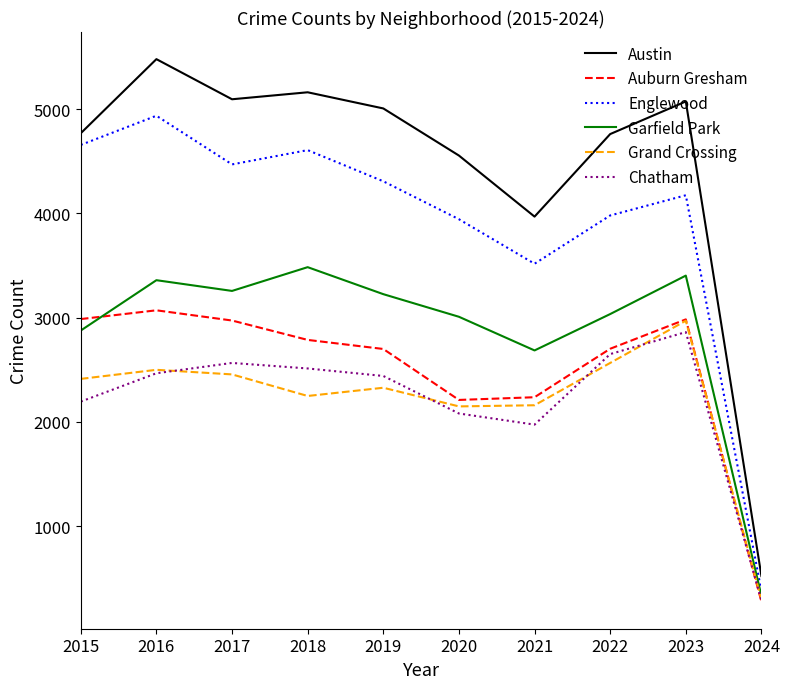

How many lines are shown in the chart?

6